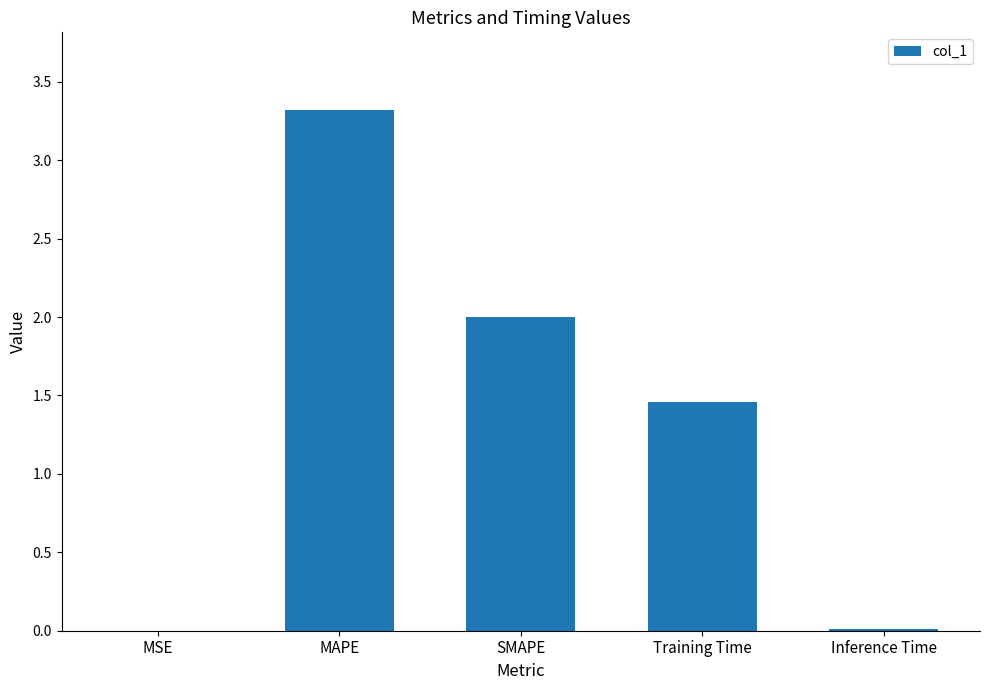

What is the greatest value displayed?

3.3